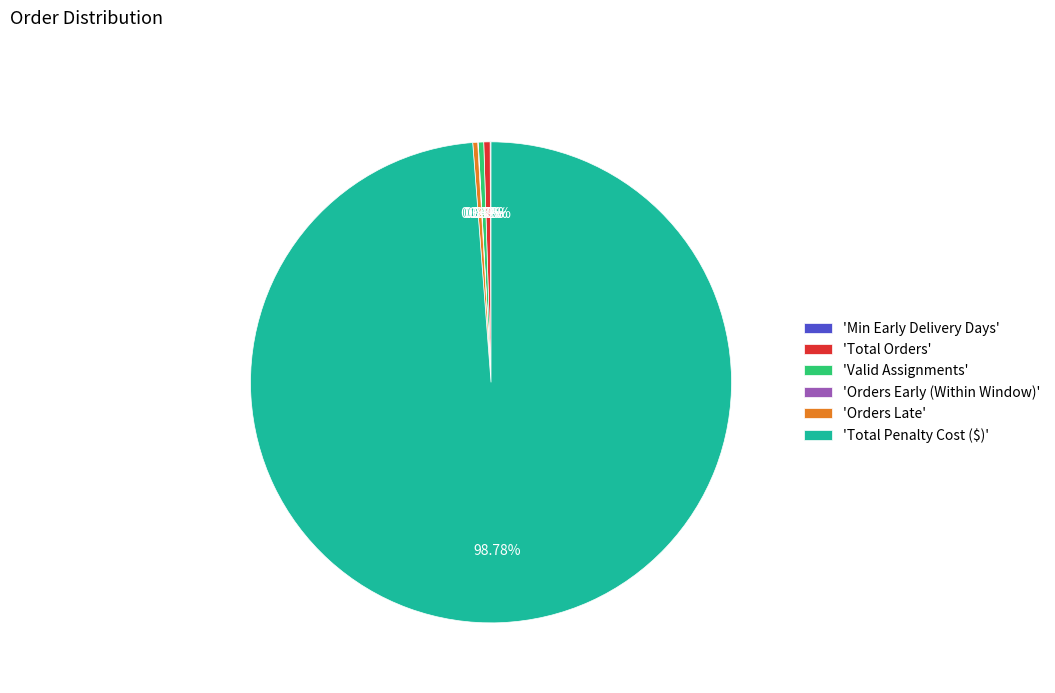

What is the largest slice in the pie chart?

'Total Penalty Cost ($)'